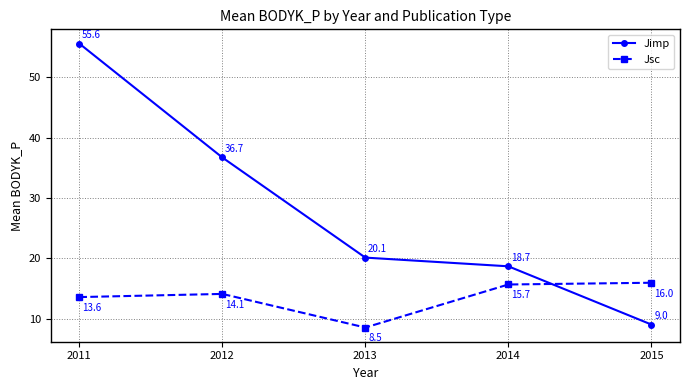

How many values in the Jsc series are below 14?

2